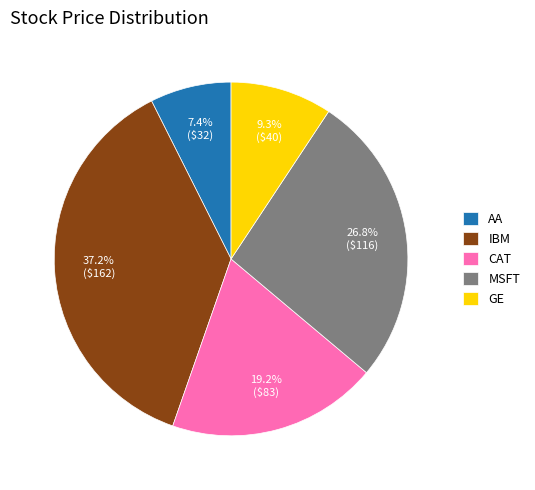

Rank the categories by value from lowest to highest.

AA, GE, CAT, MSFT, IBM